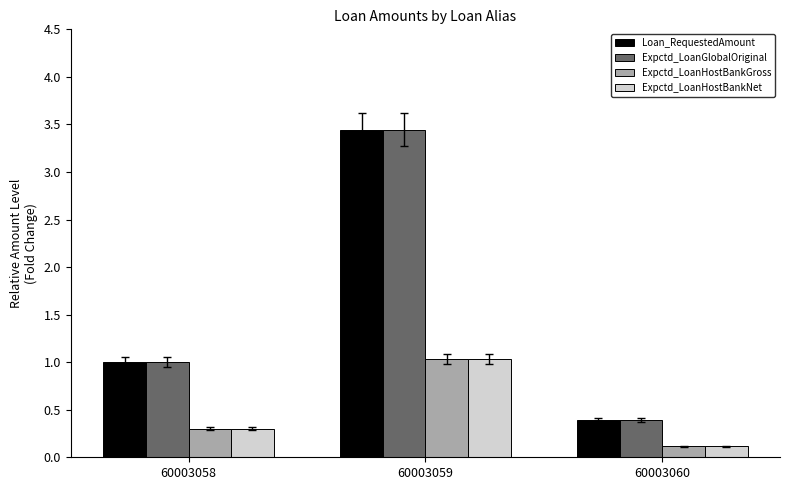

What is the total value across all series at 60003059?

9.0